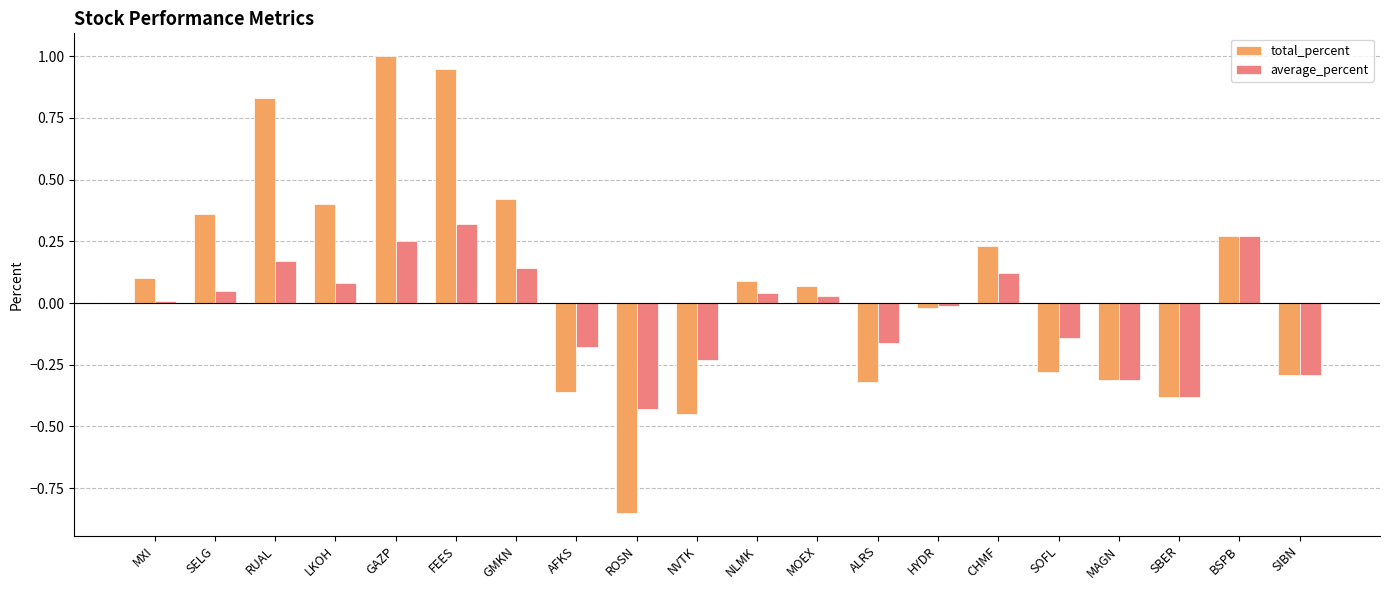

What is the sum of the average_percent values at MAGN and ROSN?

-0.7